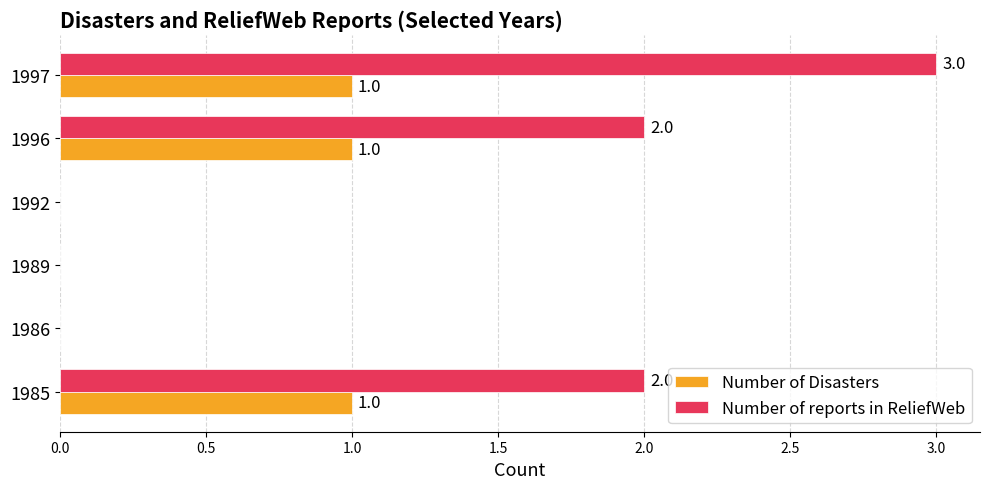

What is the sum of all Number of reports in ReliefWeb values?

7